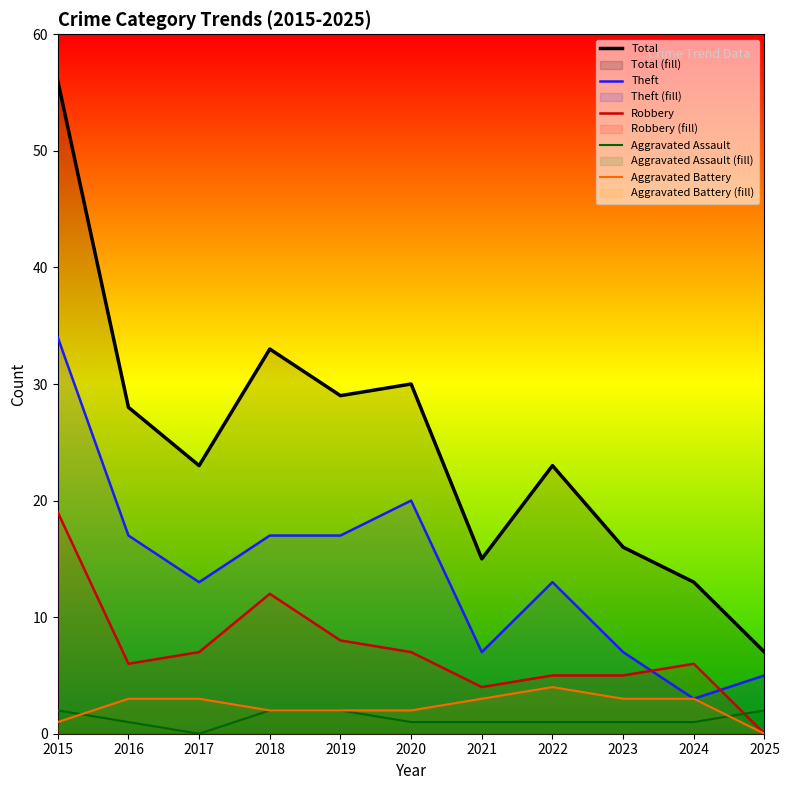

Rank the categories by Aggravated Battery value from lowest to highest.

2025, 2015, 2018, 2019, 2020, 2016, 2017, 2021, 2023, 2024, 2022